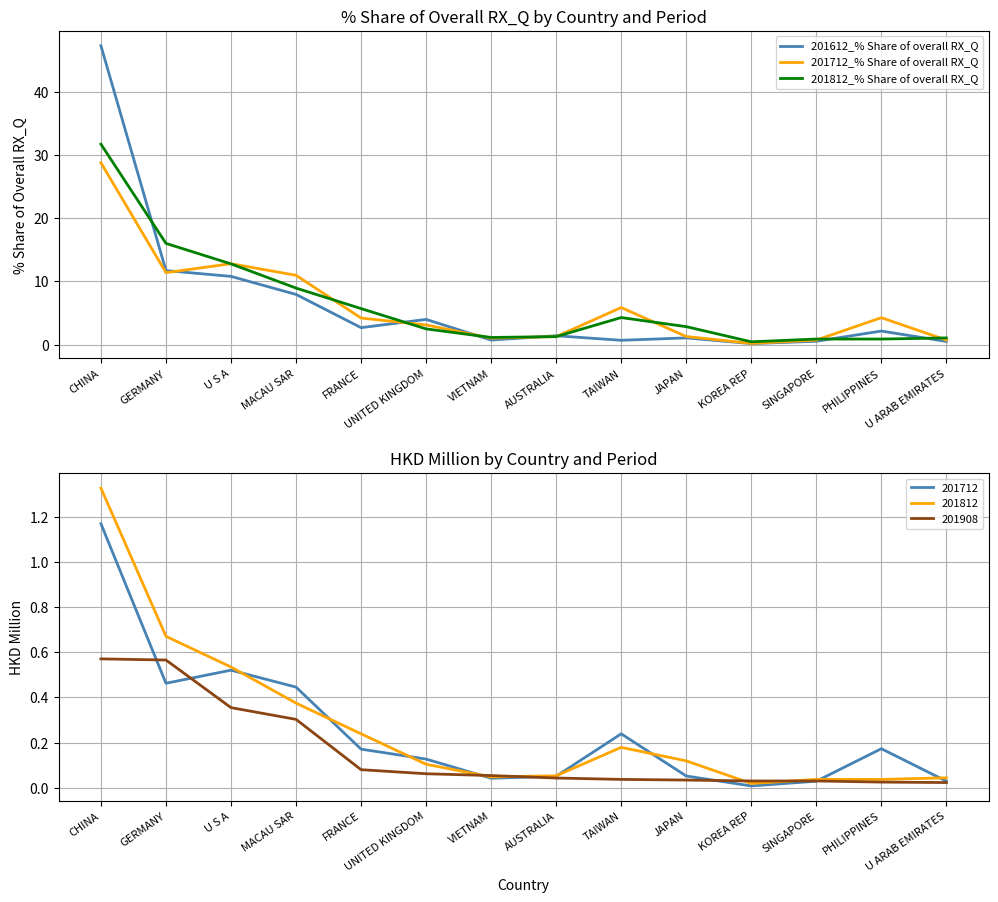

True or false: 201812_% Share of overall RX_Q has a value of 4.3 at TAIWAN.

True